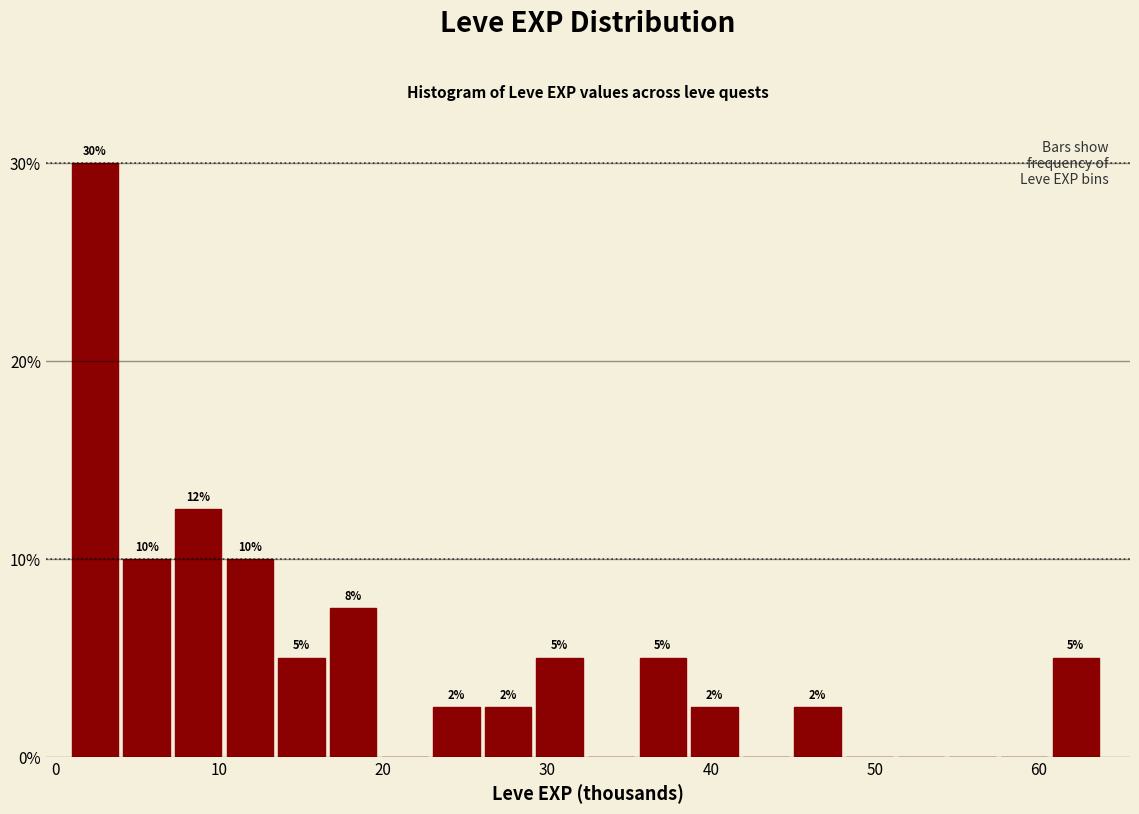

Around what value on the x-axis is the tallest bar? Give the approximate position of its centre, as read against the axis.

2